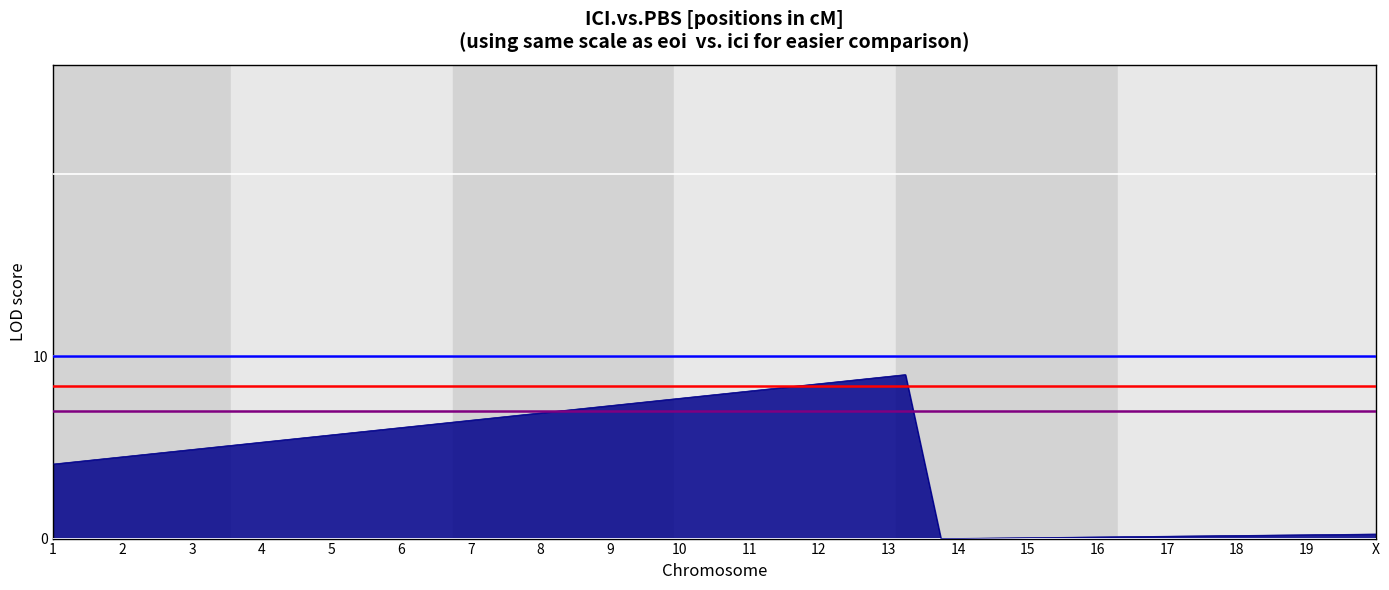

What is the sum of all Threshold (blue) values?

10.0